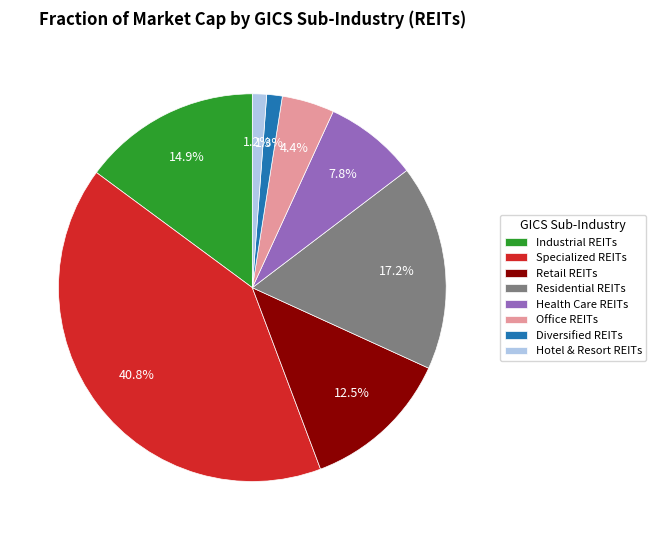

Which slice is the largest?

Specialized REITs